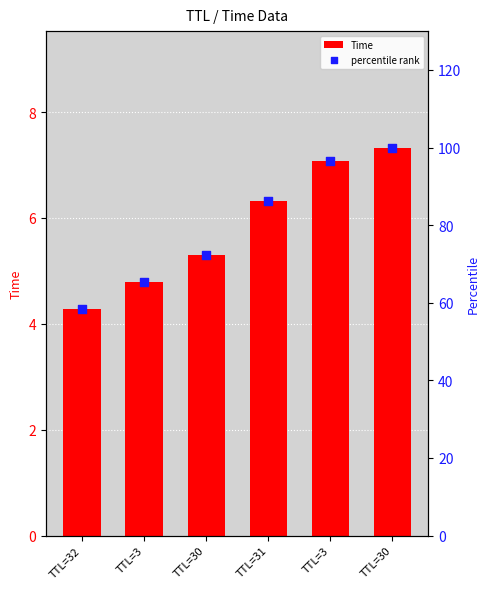

What are all the series names shown in the legend?

Time, percentile rank